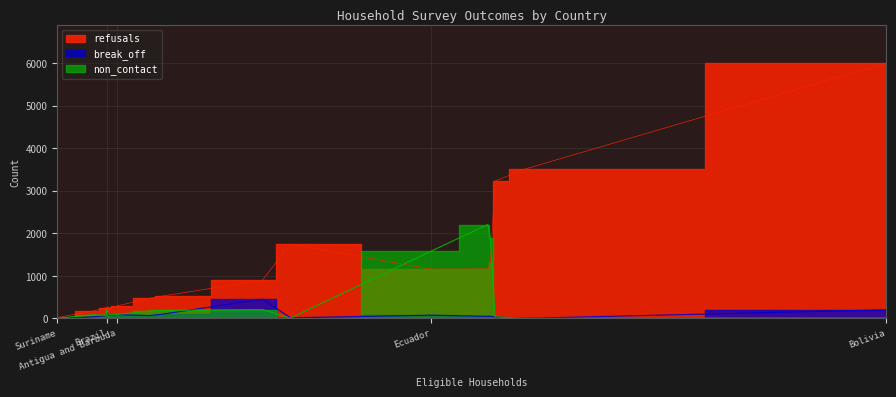

What is the maximum value for non_contact?

2205